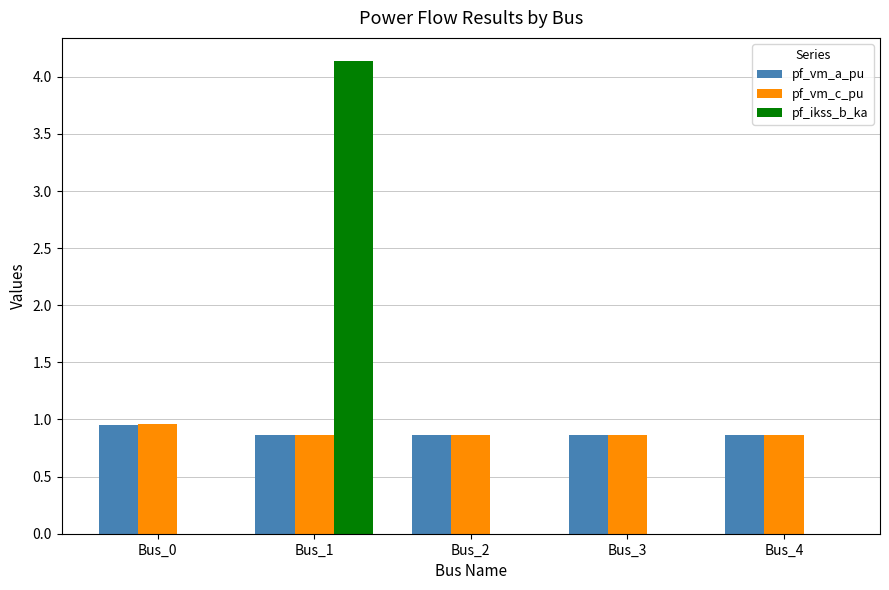

Is the value of pf_ikss_b_ka at Bus_4 greater than the value of pf_vm_c_pu at Bus_1?

No